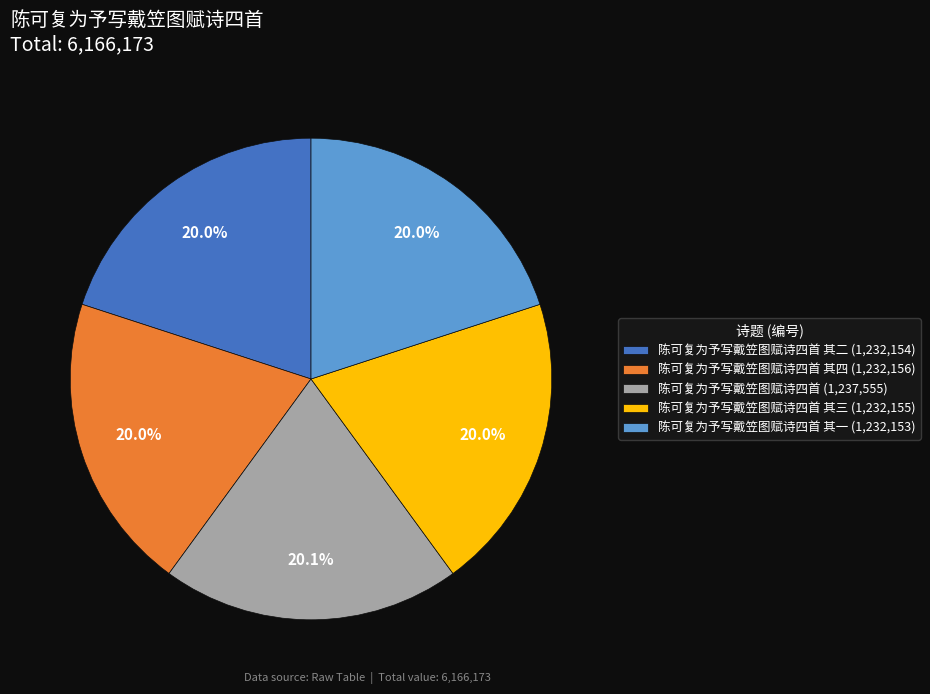

Approximately how many times larger is the value at 陈可复为予写戴笠图赋诗四首 其二 (1,232,154) compared to 陈可复为予写戴笠图赋诗四首 其三 (1,232,155)?

1.0